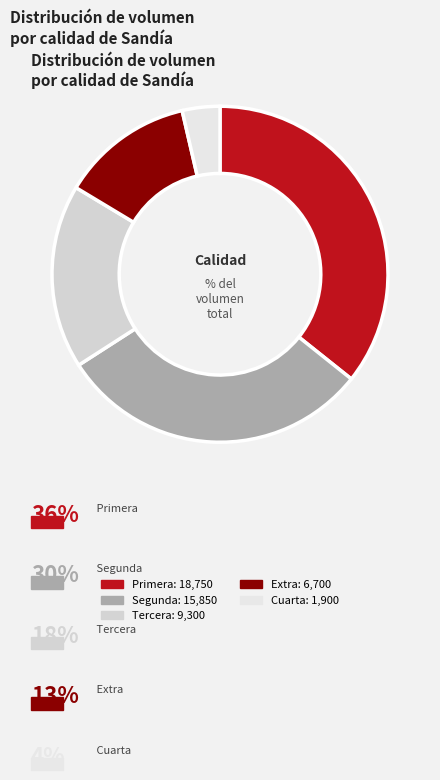

Count the number of slices in the pie.

5